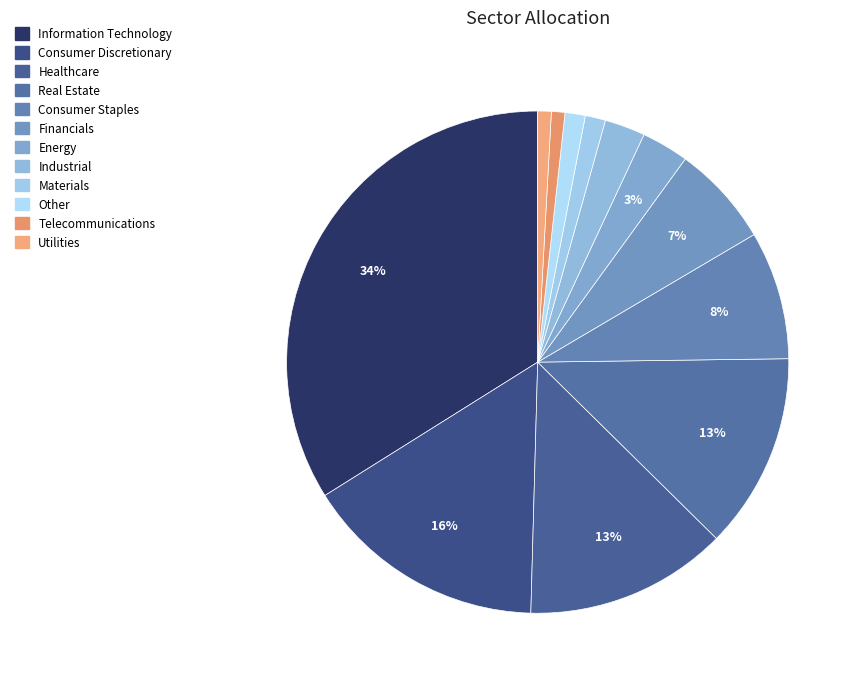

Which slice is the smallest?

Telecommunications